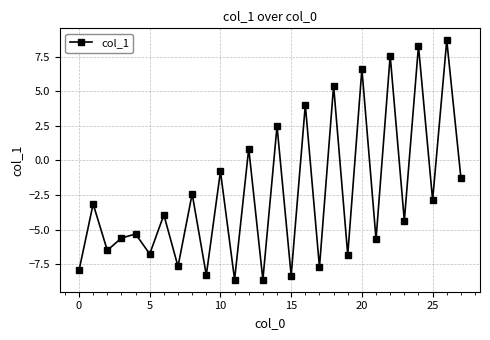

What is the difference between the maximum and minimum values?

17.3